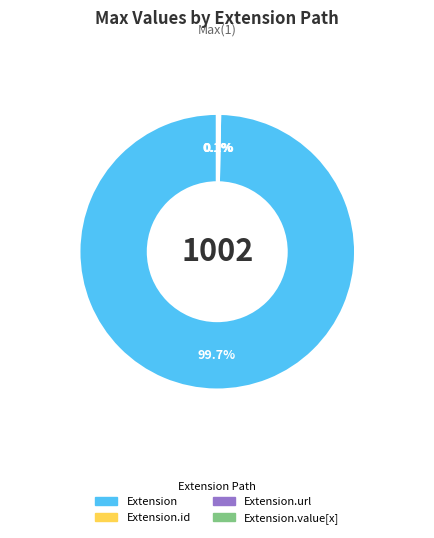

Does any single category account for the majority?

Yes